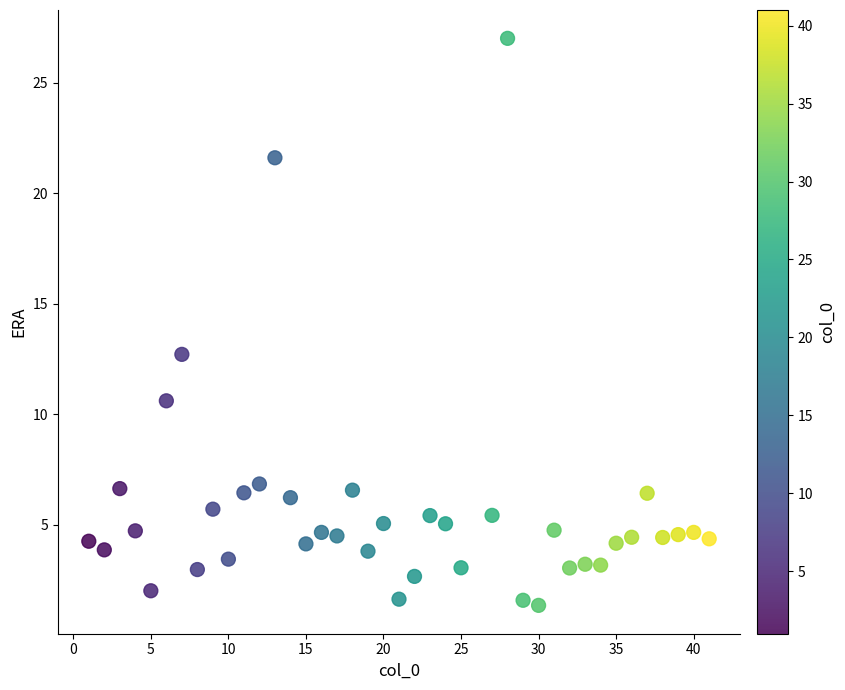

What is the range of Y values (max minus min)?

25.6